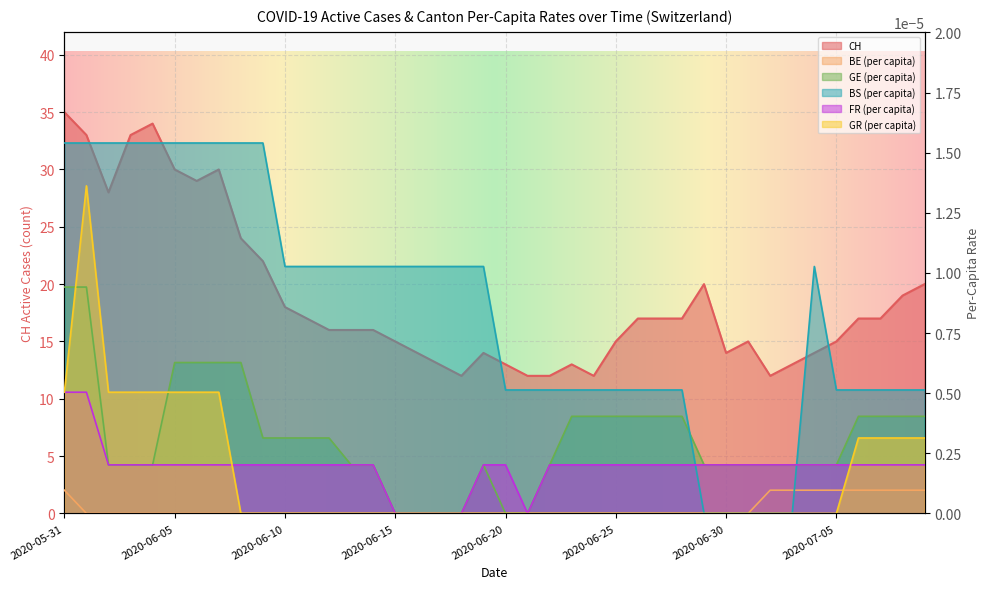

Between which two adjacent categories do GR_pc and BE_pc first intersect?

2020-07-05 and 2020-07-06